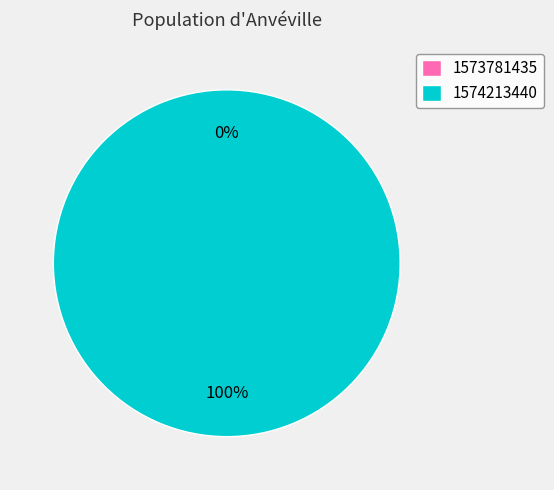

True or false: 1574213440 accounts for 100% of the total.

True